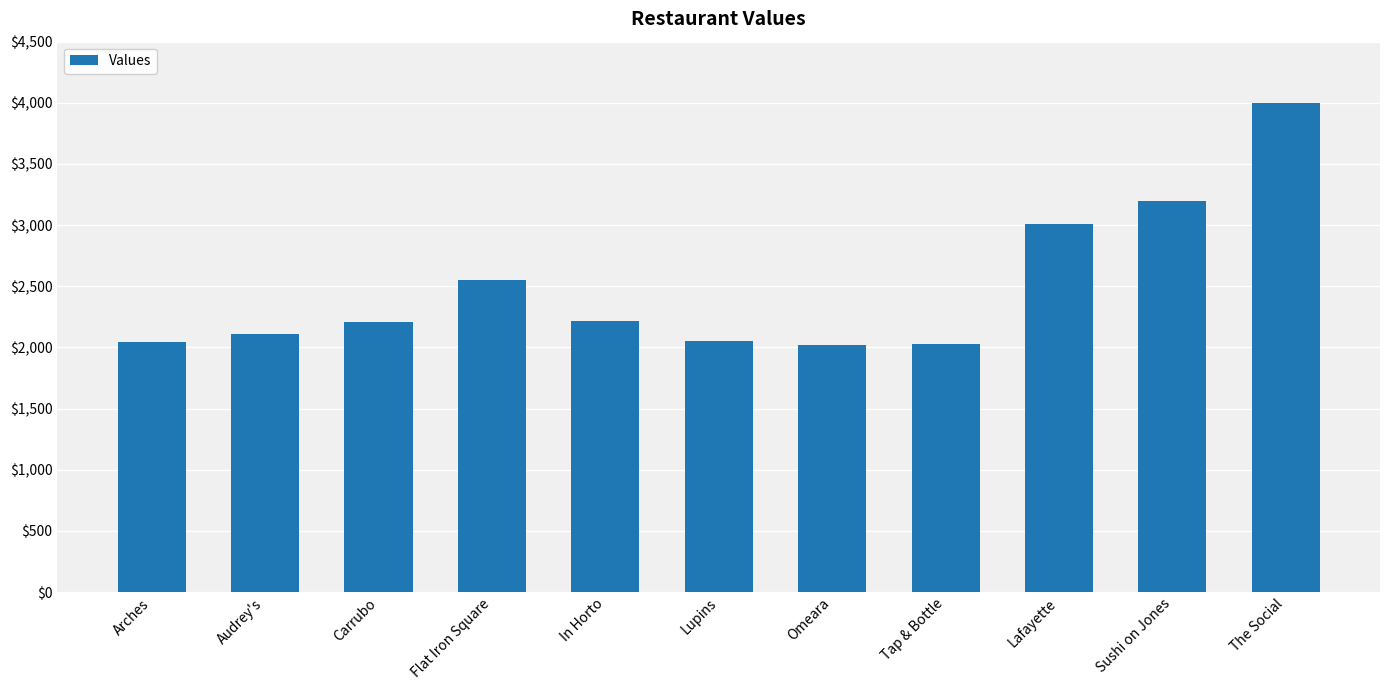

The value at Lupins is 3534. True or false?

False